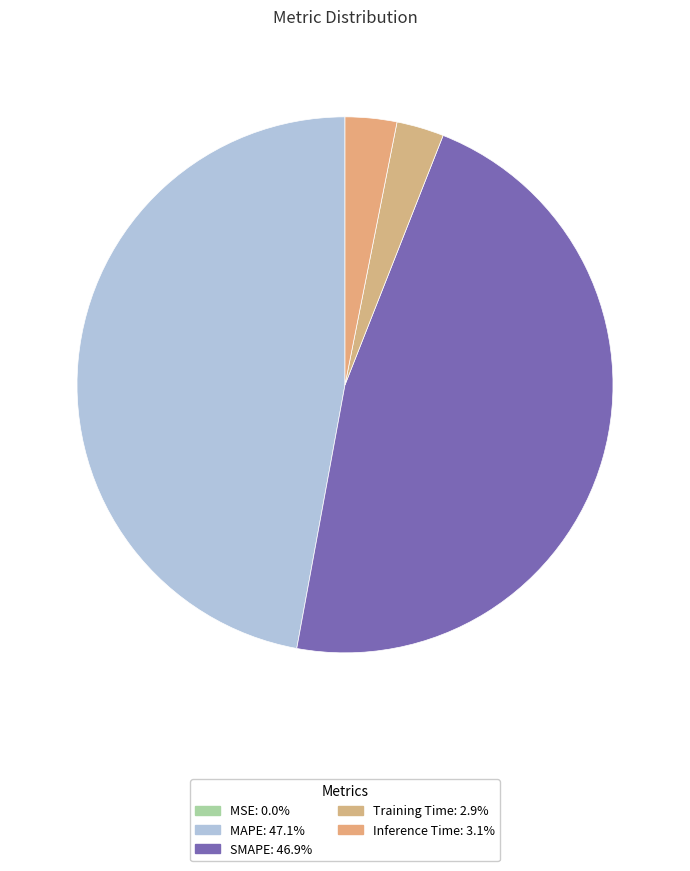

Which has a higher value, MSE or Inference Time?

Inference Time